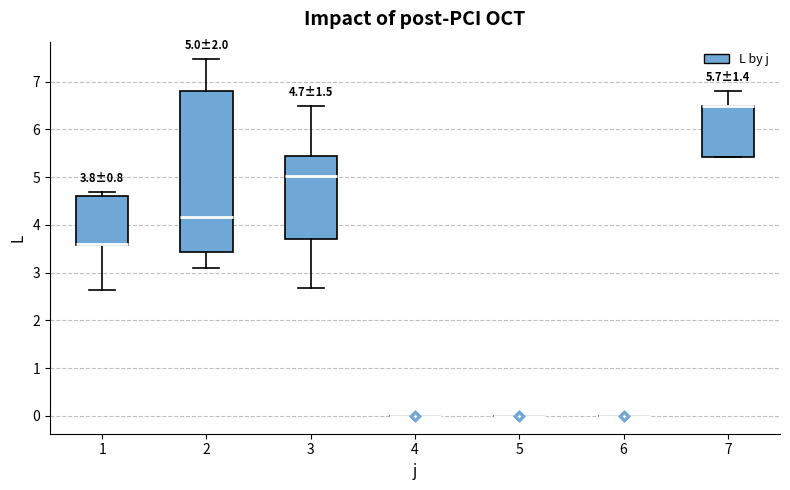

Which box is the tallest, from its lower edge to its upper edge?

2